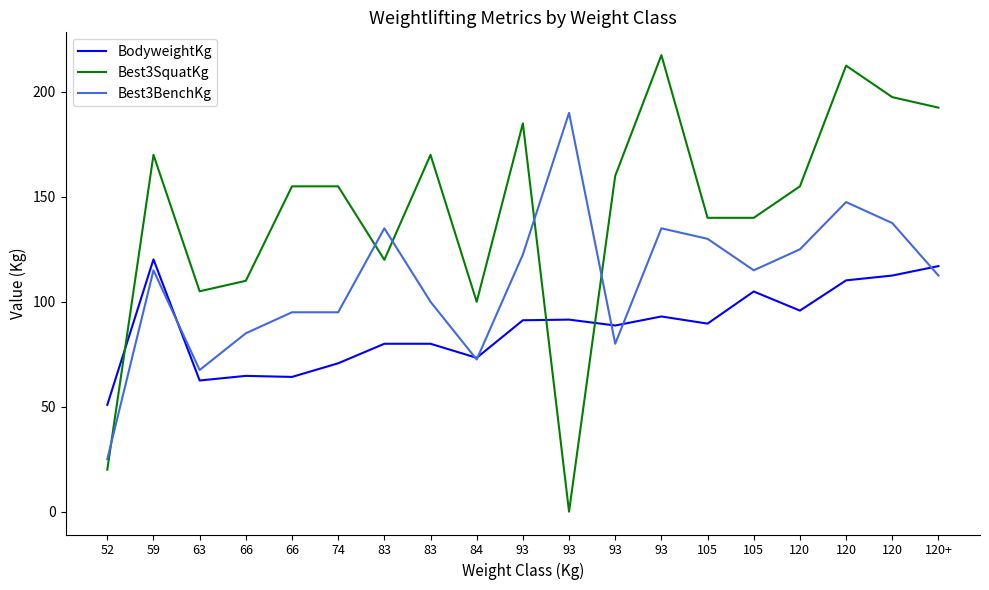

How many lines are shown in the chart?

3